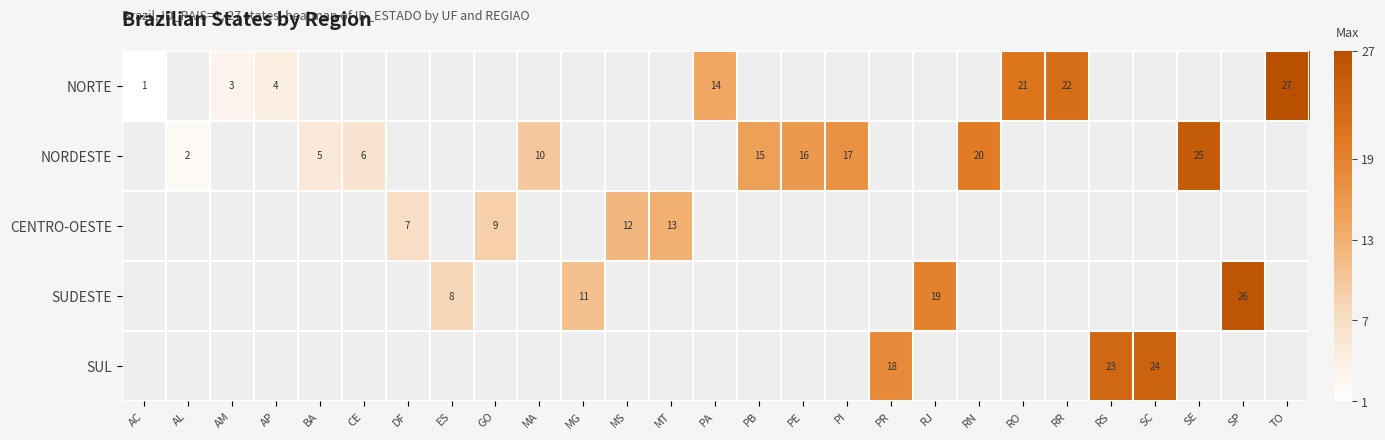

The NORDESTE series shows 20 at RN. True or false?

True